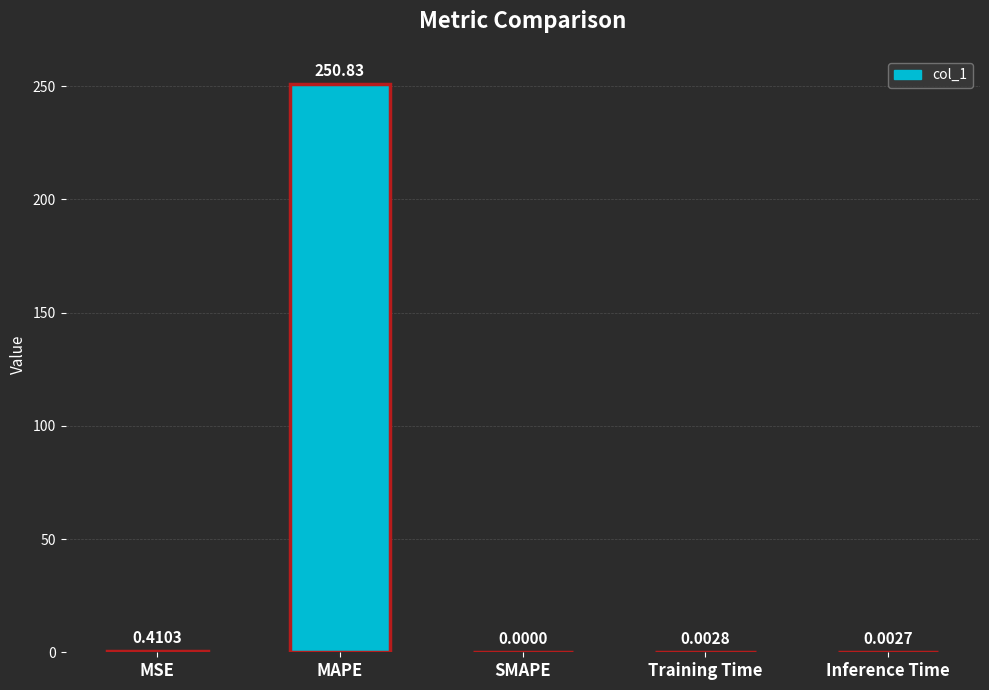

At which category does the chart reach its peak across all series?

MAPE